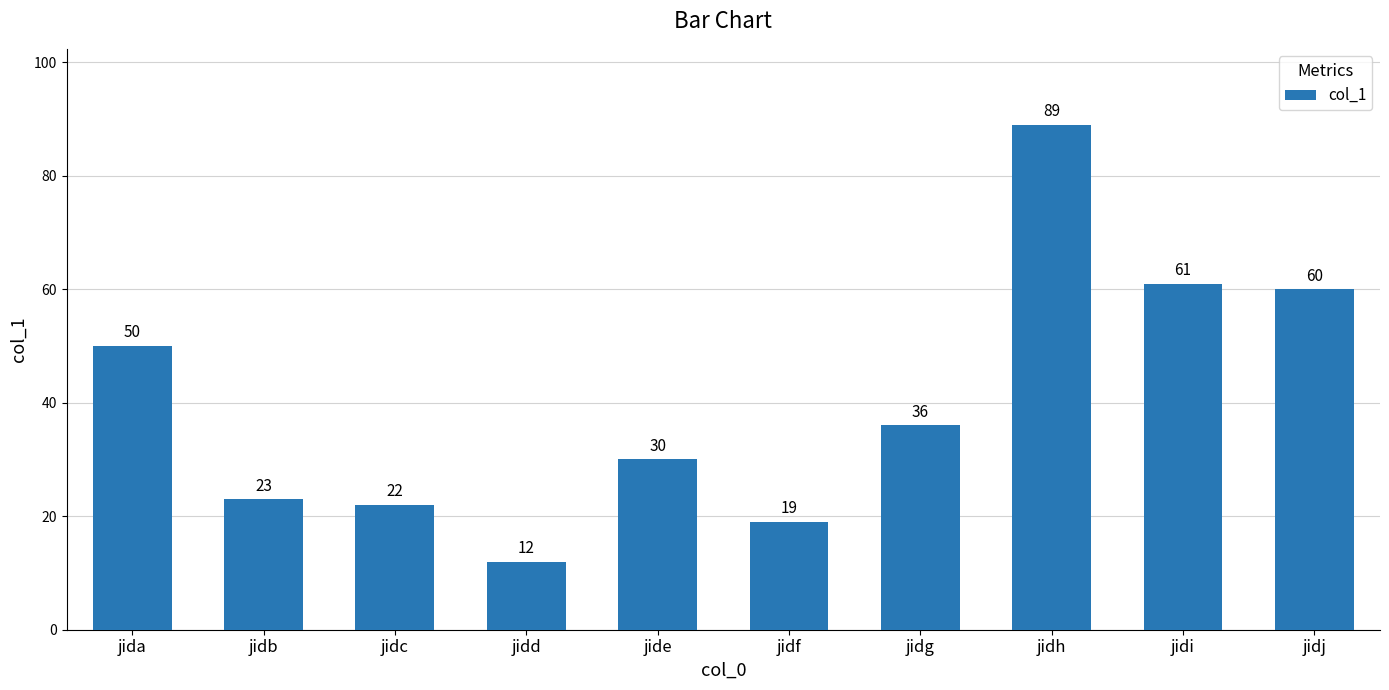

What is the smallest value displayed?

12